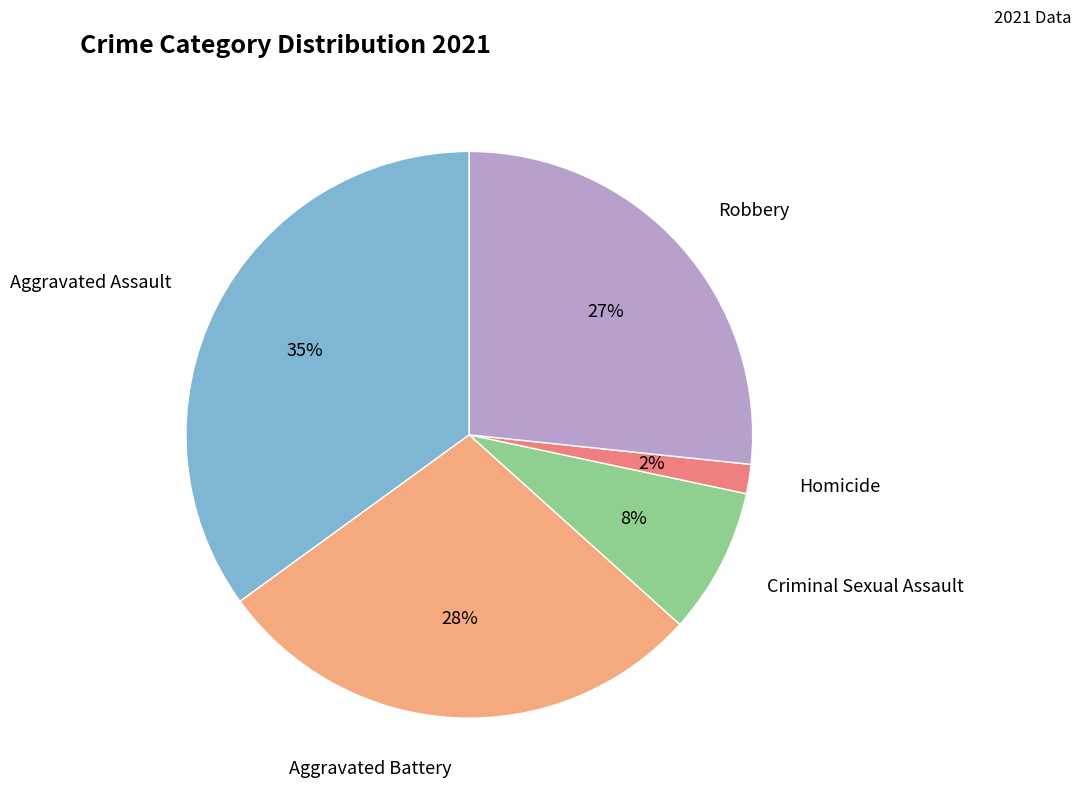

Is there any slice that represents more than half of the pie?

No